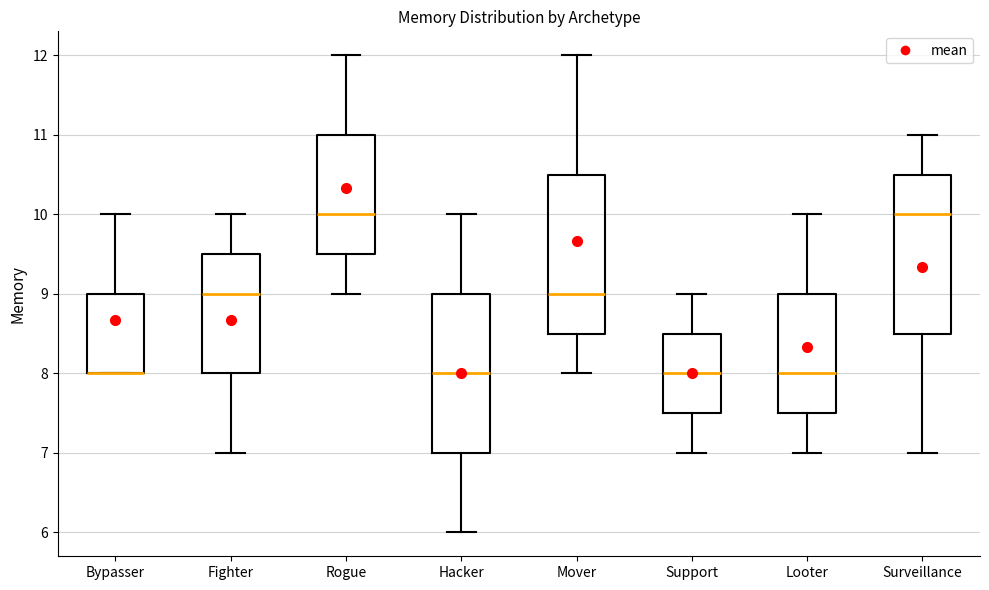

Reading left to right, read every box against the y-axis: the position of its median line, the range the box covers, and the ends of its whiskers. The values are not printed on the chart, so give them approximately, as read against the axis.

Bypasser: median 8.0 (drawn on the box's lower edge), box 8.0 to 9.0, whiskers 8.0 to 10.0
Fighter: median 9.0, box 8.0 to 9.5, whiskers 7.0 to 10.0
Rogue: median 10.0, box 9.5 to 11.0, whiskers 9.0 to 12.0
Hacker: median 8.0, box 7.0 to 9.0, whiskers 6.0 to 10.0
Mover: median 9.0, box 8.5 to 10.5, whiskers 8.0 to 12.0
Support: median 8.0, box 7.5 to 8.5, whiskers 7.0 to 9.0
Looter: median 8.0, box 7.5 to 9.0, whiskers 7.0 to 10.0
Surveillance: median 10.0, box 8.5 to 10.5, whiskers 7.0 to 11.0